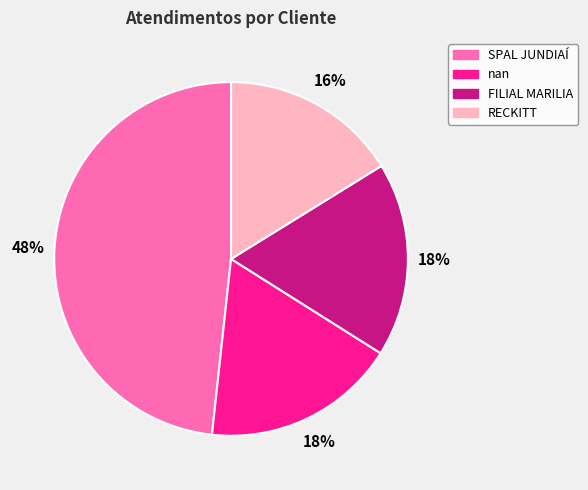

To the nearest percent, what is the combined percentage of FILIAL MARILIA and RECKITT?

34%